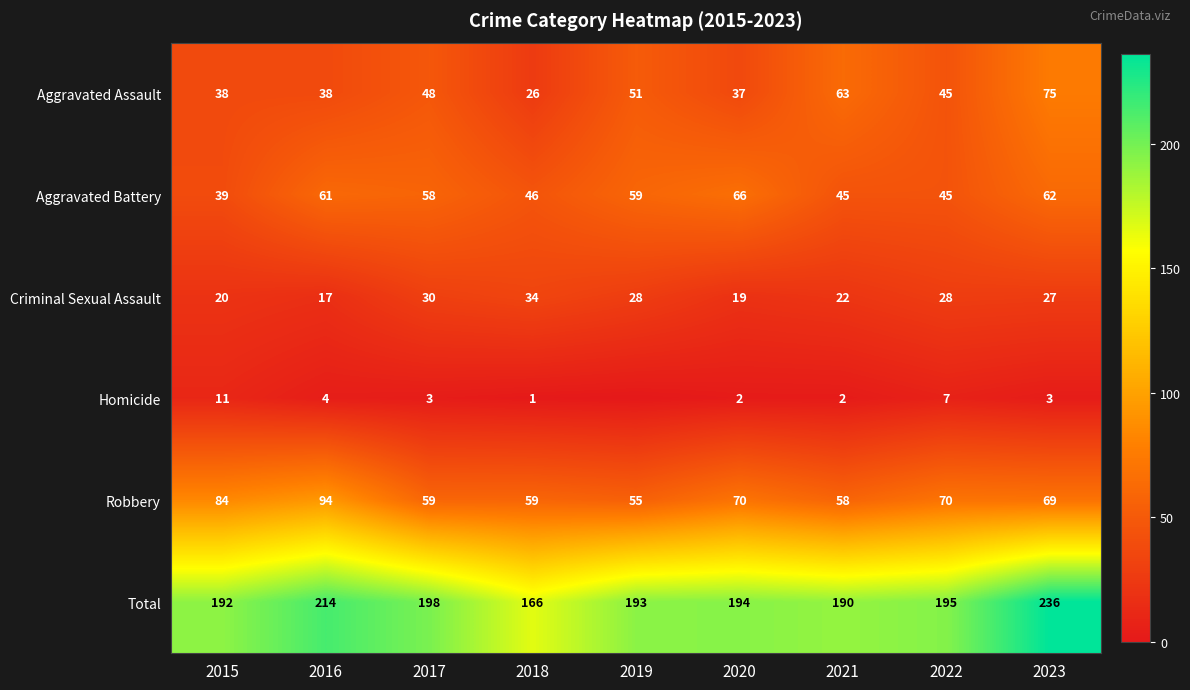

The value of Total at 2015 is 192. True or false?

True